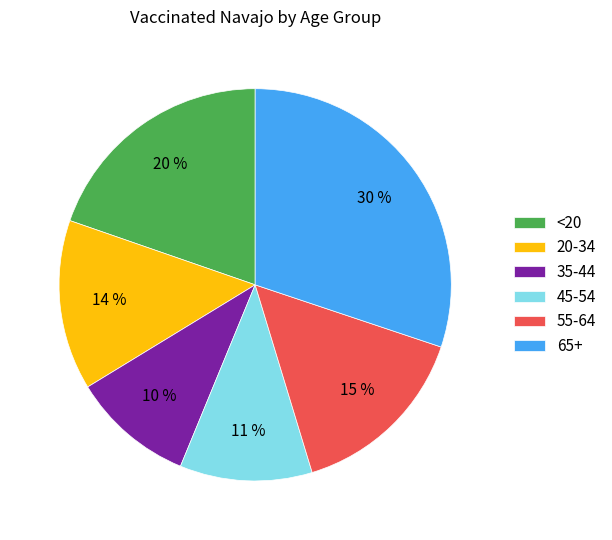

Which has a higher value, 35-44 or <20?

<20